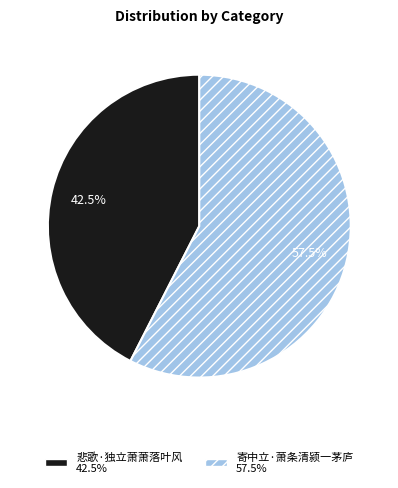

Between 悲歌·独立萧萧落叶风 and 寄中立·萧条清颍一茅庐, which is larger?

寄中立·萧条清颍一茅庐